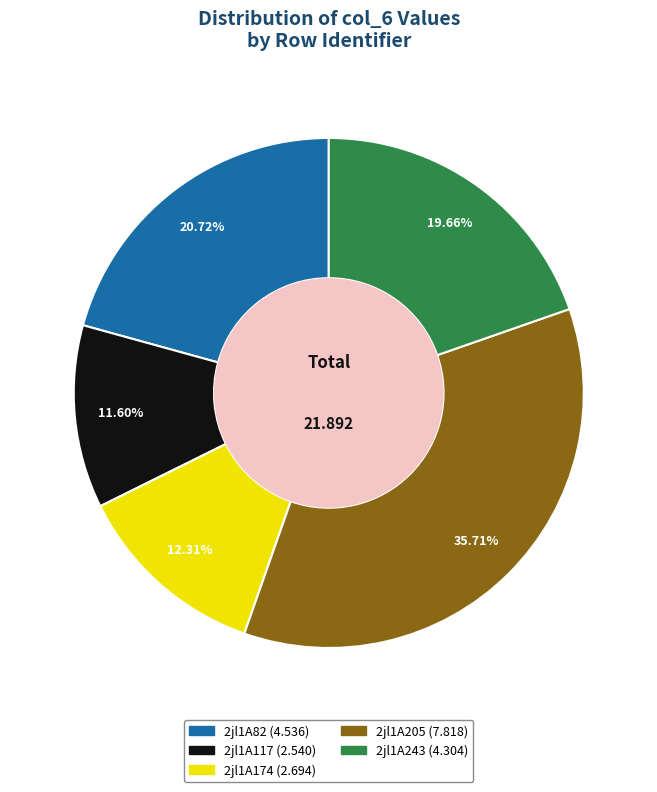

Rank the categories by value from lowest to highest.

2jl1A117, 2jl1A174, 2jl1A243, 2jl1A82, 2jl1A205